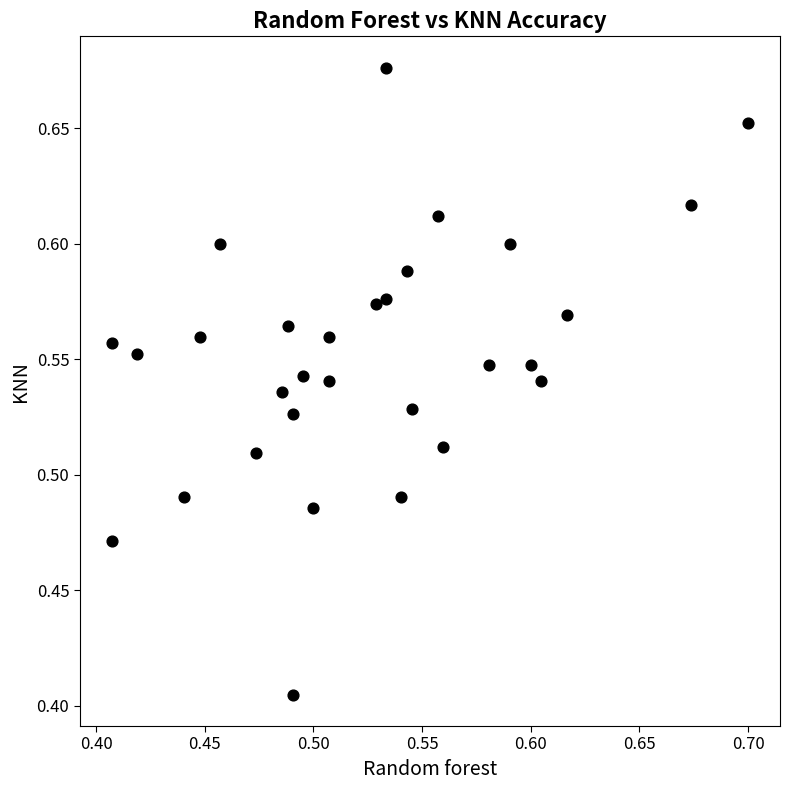

What is the range of Y values (max minus min)?

0.3